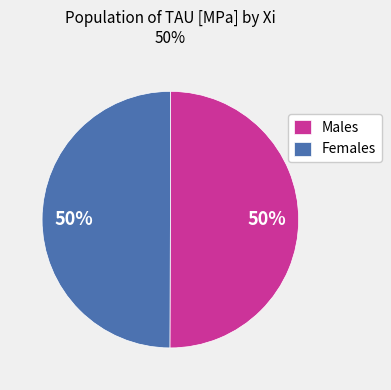

What percentage is the Males slice, to the nearest percent?

50%